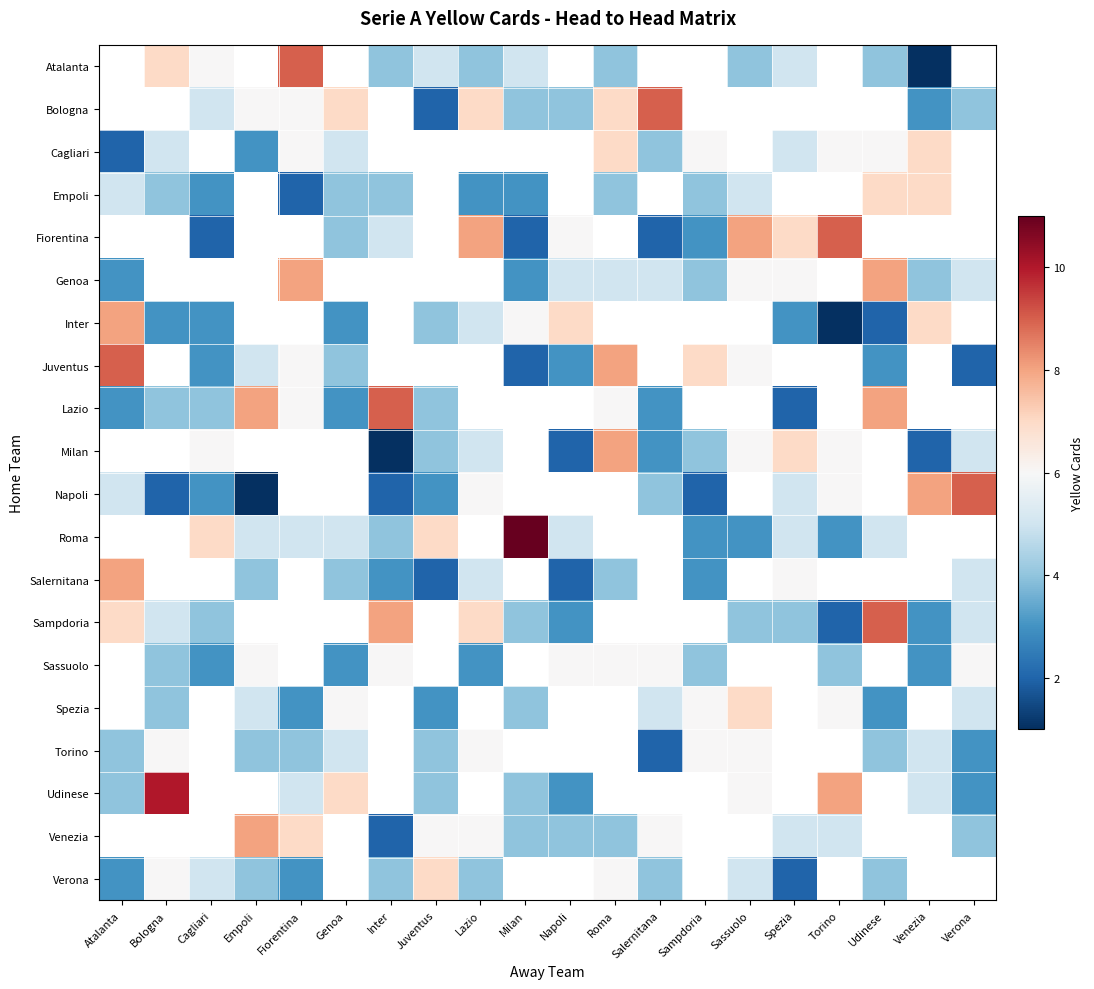

How many positive values does the Venezia series have?

12